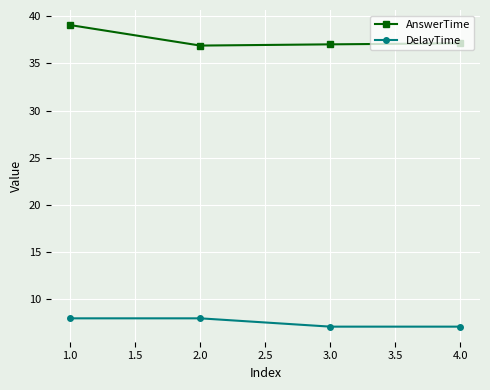

What is the difference between the maximum and minimum values in the DelayTime series?

0.9